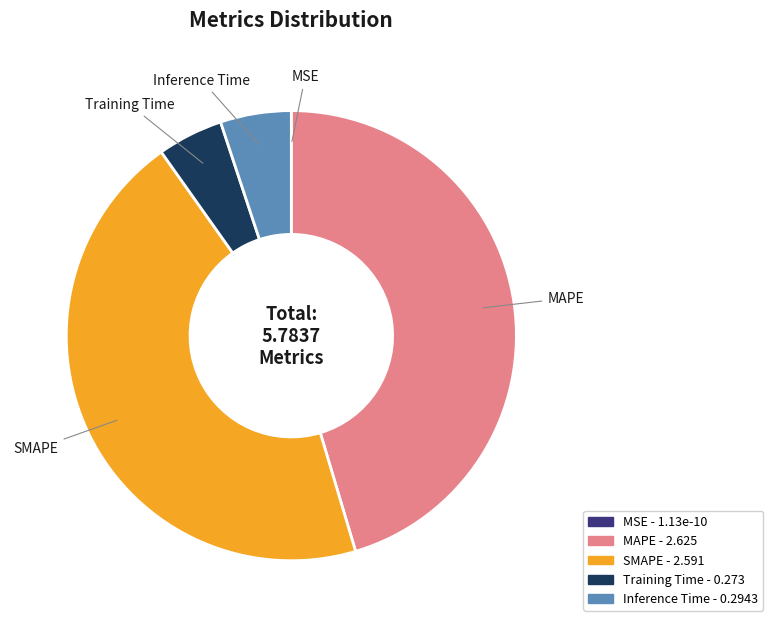

Does any single category account for the majority?

No